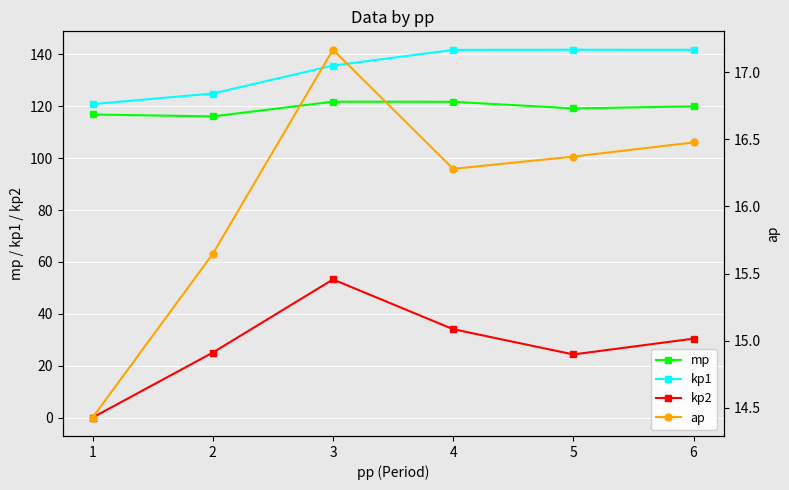

How many lines are shown in the chart?

4